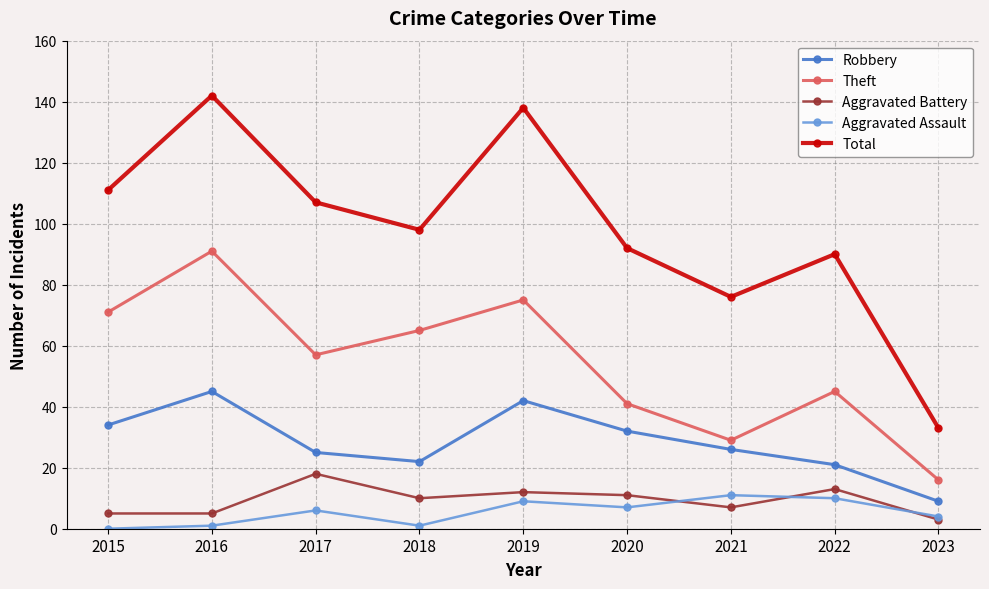

Is this an area chart (filled region under the line)?

No